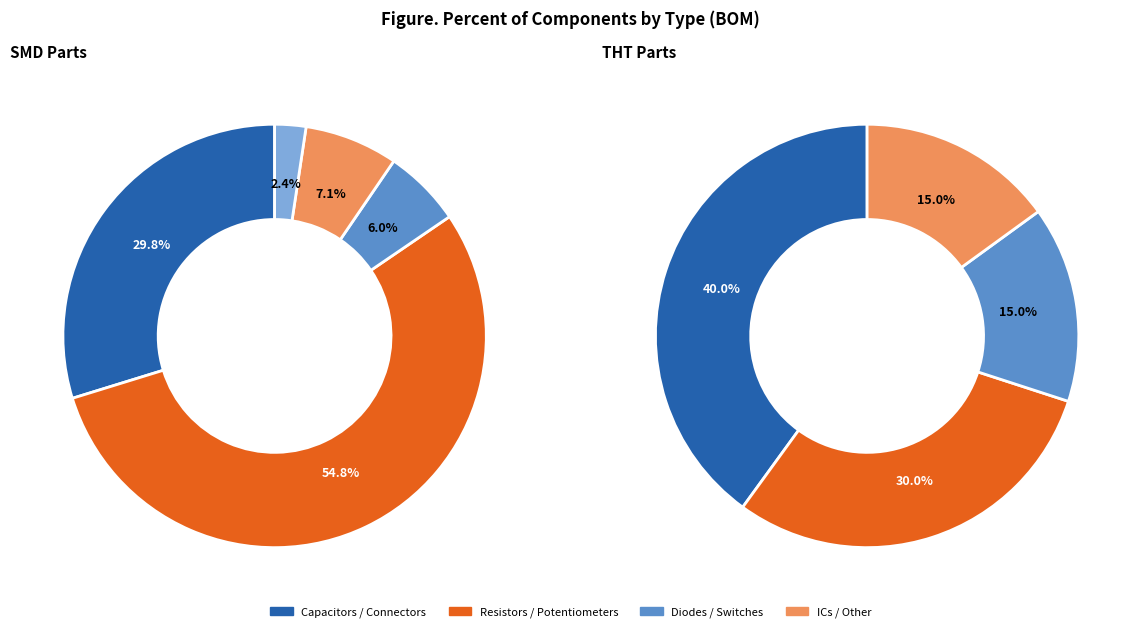

What is the ratio of the value at 3 to the value at 4?

1.0